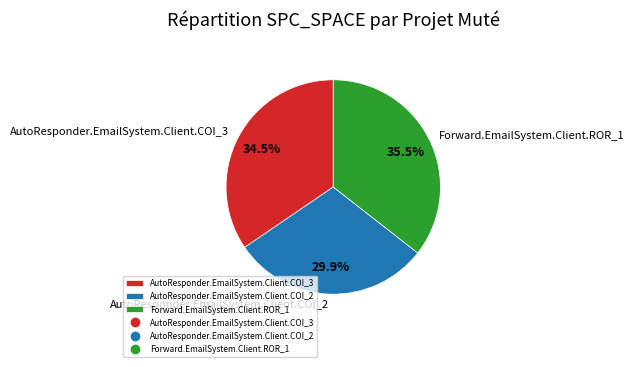

Rank the categories by value from lowest to highest.

AutoResponder.EmailSystem.Client.COI_2, AutoResponder.EmailSystem.Client.COI_3, Forward.EmailSystem.Client.ROR_1